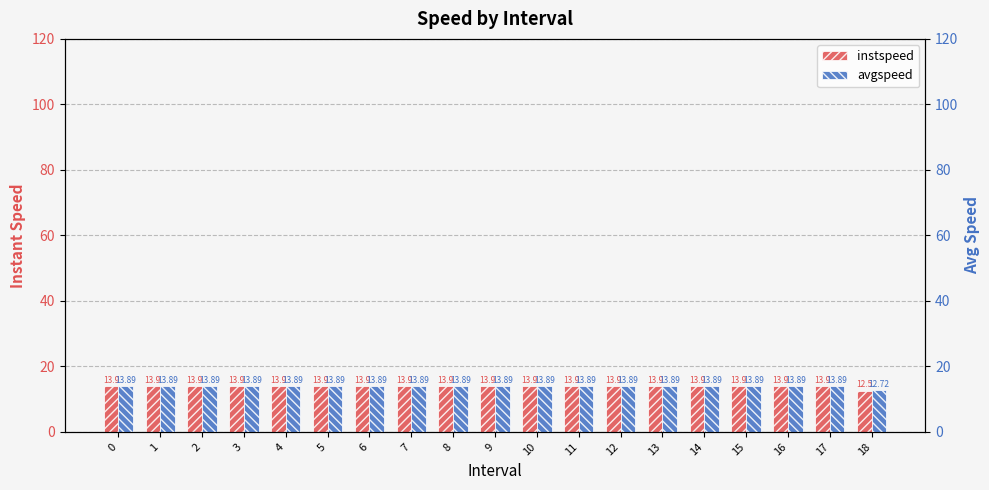

What is the average value of the avgspeed series?

13.8